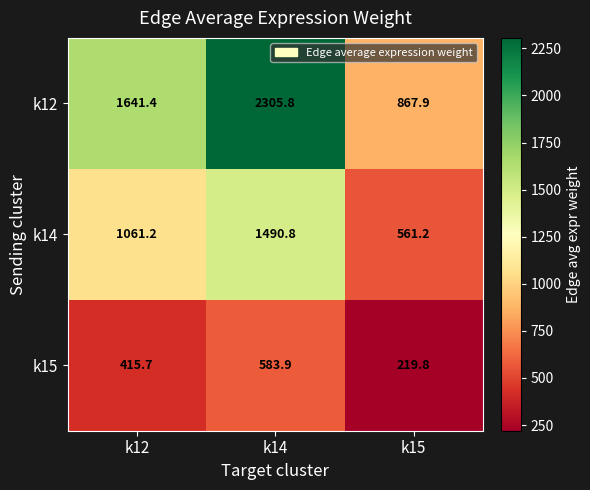

What is the spread (max minus min) of values at k15?

648.1